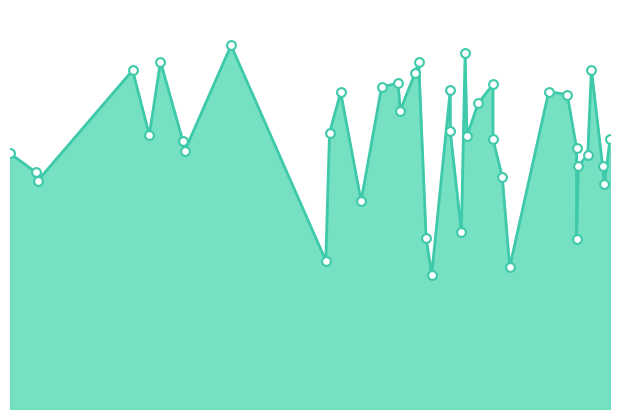

What is the change in value from 267 to 296?

+174